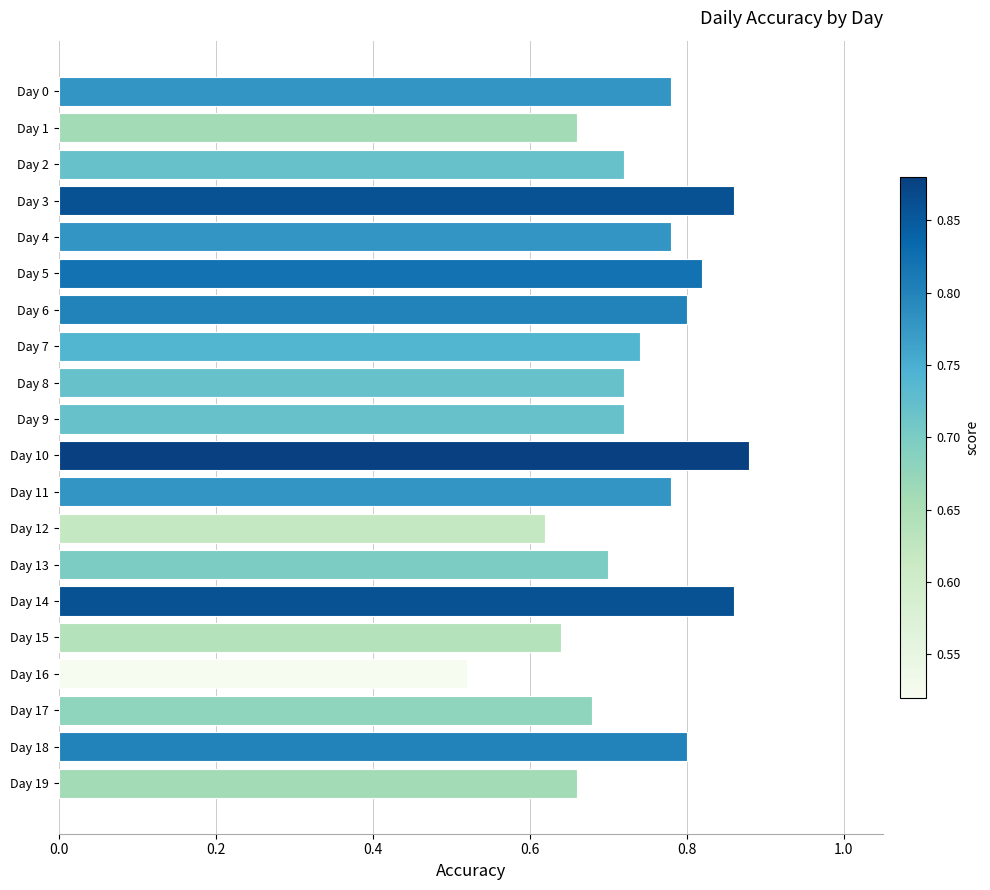

What is the sum of the values at Day 10 and Day 17?

1.6